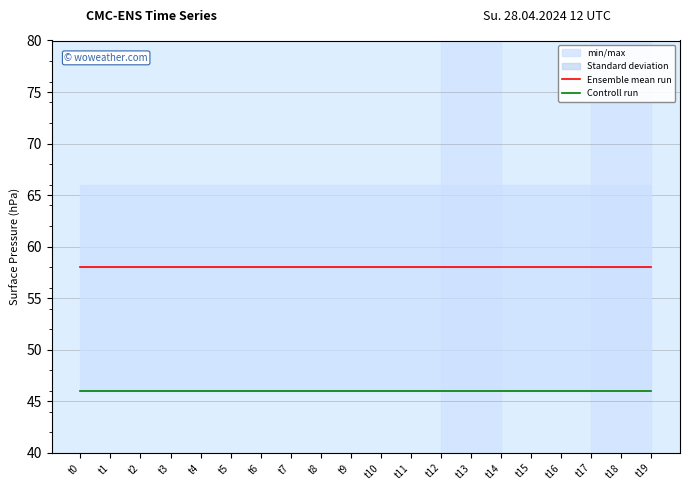

List the labels in order of Controll run value, smallest first.

t0, t1, t2, t3, t4, t5, t6, t7, t8, t9, t10, t11, t12, t13, t14, t15, t16, t17, t18, t19